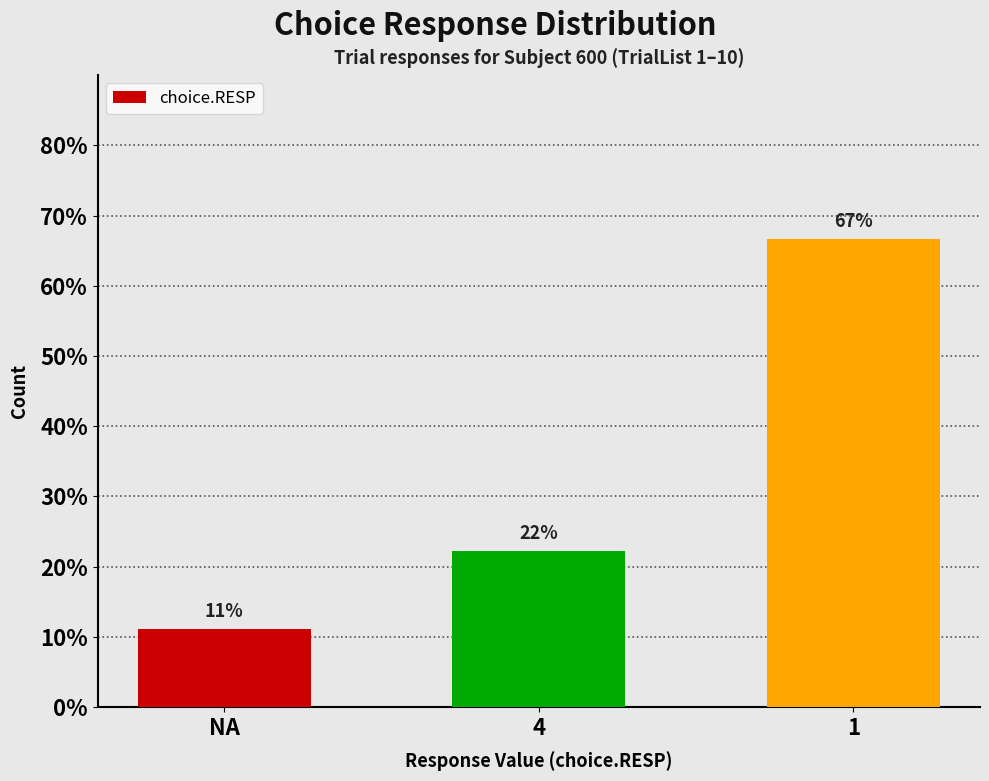

Reading right to left, transcribe all the data shown in this chart.

1=6	4=2	NA=1